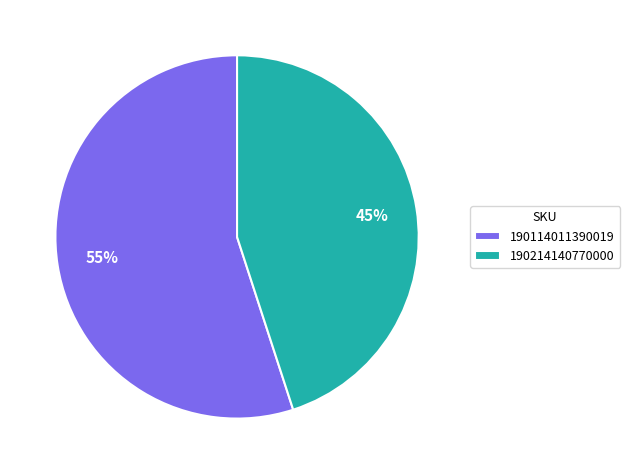

Is it true that 190114011390019 is 44% of the pie?

False